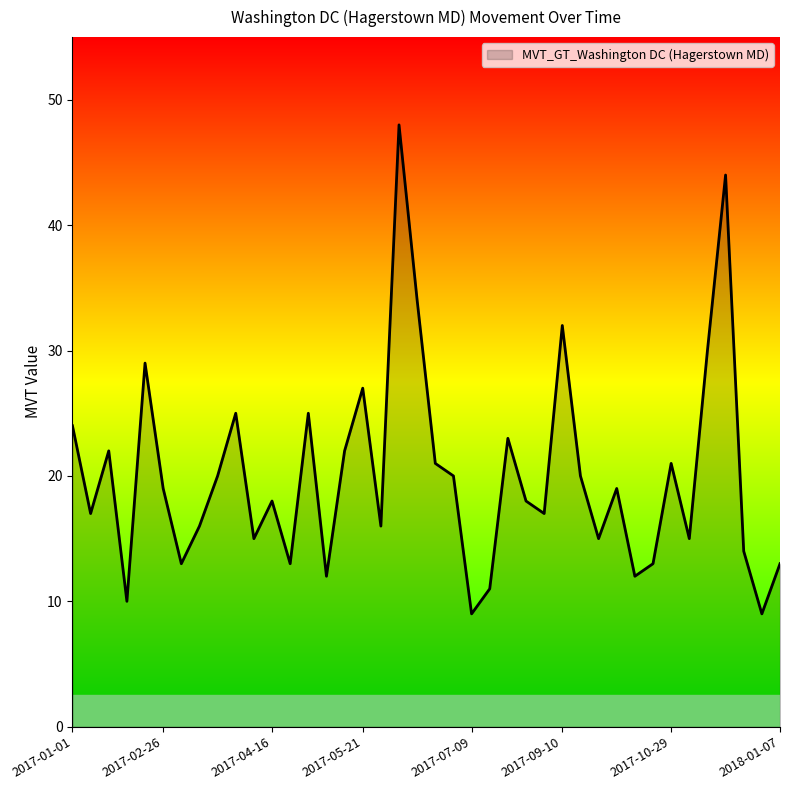

What is the difference between the maximum and minimum values?

39